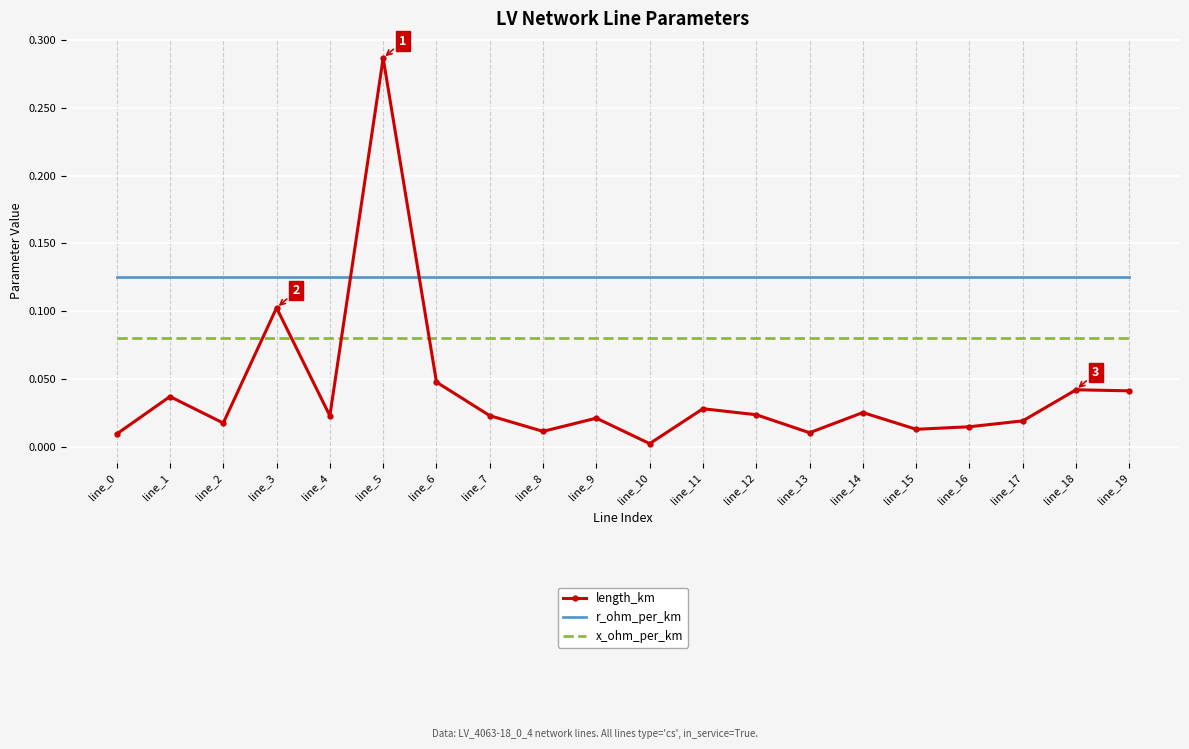

At which category does the chart reach its peak across all series?

line_5